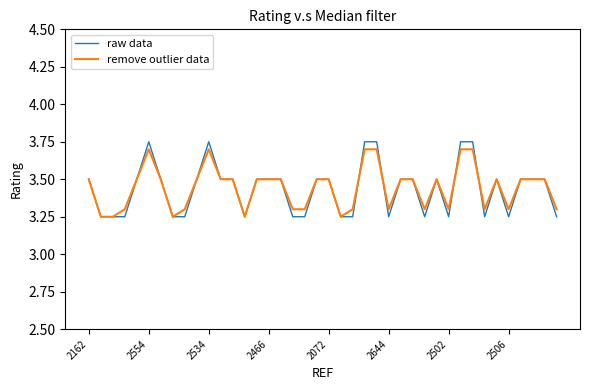

Which series has the widest spread of values?

raw data